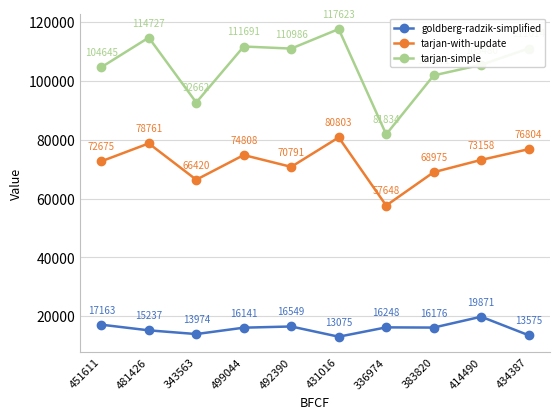

The value of tarjan-simple at 414490 is 105480. True or false?

True